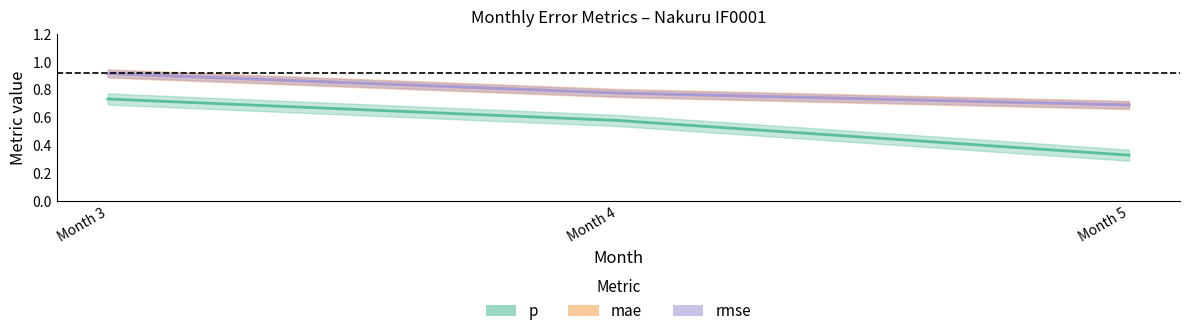

Which series has the largest total across all categories?

mae